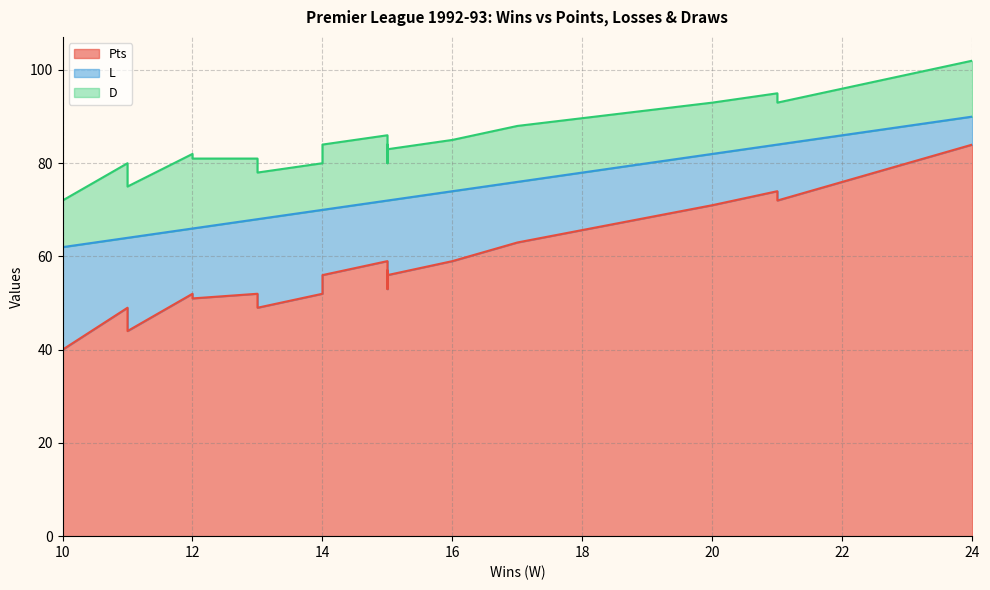

What is the total value across all series at 10?

72